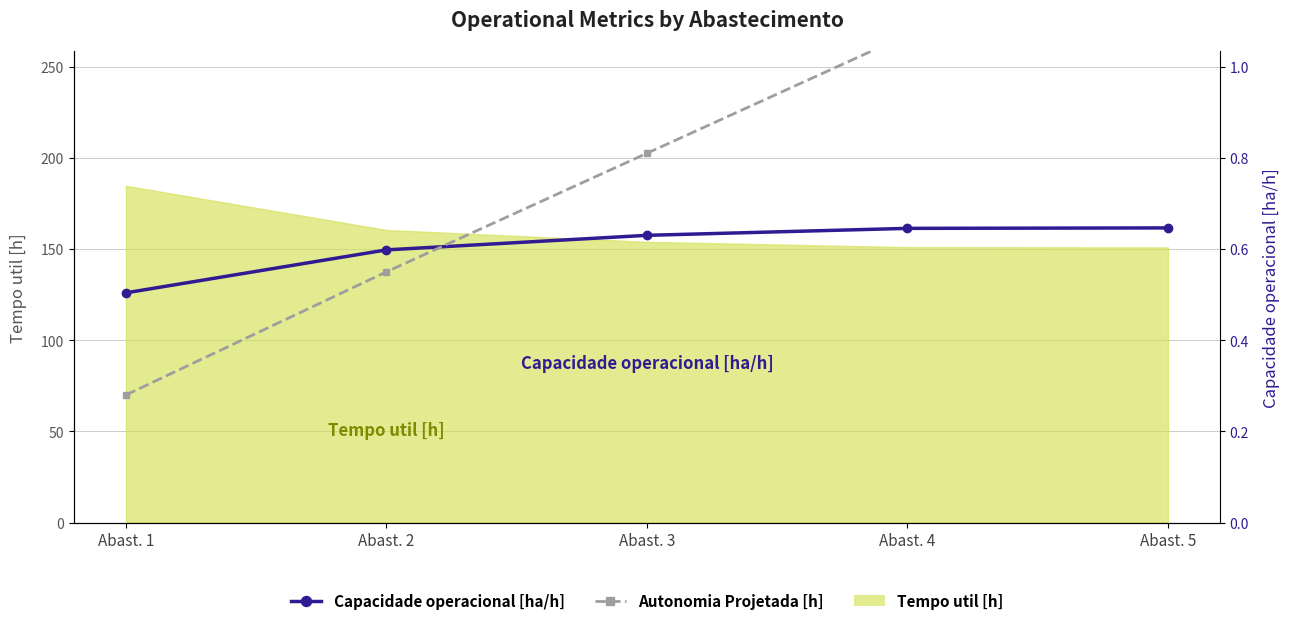

What is the sum of all Capacidade operacional [ha/h] values?

3.0